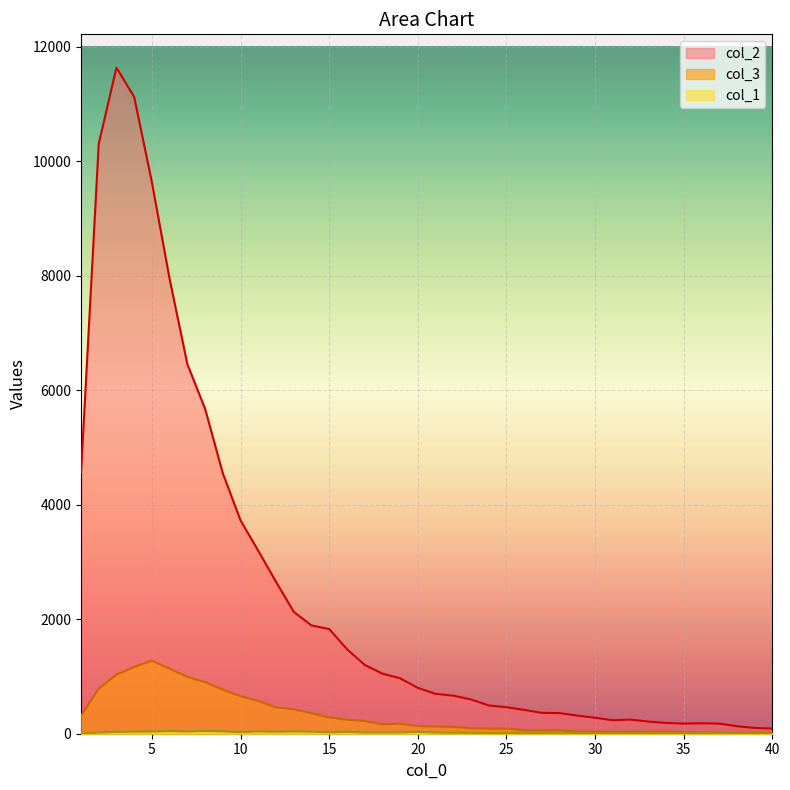

Reading right to left, list all the values displayed in this chart.

col_1: 40=5	39=5	38=7	37=9	36=13	35=13	34=6	33=7	32=8	31=5	30=8	29=13	28=17	27=13	26=15	25=10	24=12	23=17	22=17	21=22	20=32	19=23	18=22	17=21	16=33	15=24	14=35	13=40	12=34	11=40	10=26	9=41	8=48	7=39	6=47	5=38	4=36	3=32	2=21	1=4
col_2: 40=90	39=101	38=131	37=177	36=182	35=177	34=188	33=212	32=247	31=235	30=279	29=316	28=360	27=364	26=417	25=463	24=494	23=598	22=665	21=696	20=801	19=968	18=1050	17=1202	16=1478	15=1828	14=1891	13=2129	12=2653	11=3194	10=3725	9=4547	8=5673	7=6452	6=7937	5=9627	4=11118	3=11631	2=10303	1=4554
col_3: 40=15	39=17	38=16	37=15	36=23	35=26	34=39	33=36	32=36	31=35	30=36	29=35	28=62	27=57	26=58	25=90	24=87	23=94	22=120	21=125	20=133	19=176	18=163	17=222	16=245	15=285	14=357	13=427	12=460	11=571	10=656	9=768	8=901	7=993	6=1135	5=1277	4=1165	3=1031	2=789	1=312